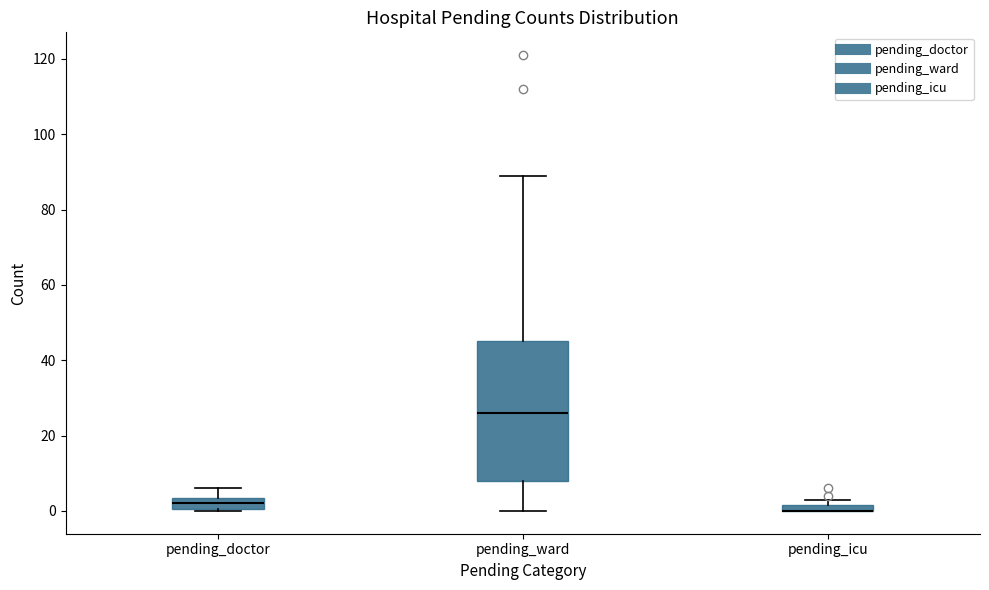

Where is the upper edge of the box for pending_icu on the y-axis? The values are not printed on the chart, so give them approximately, as read against the axis.

2